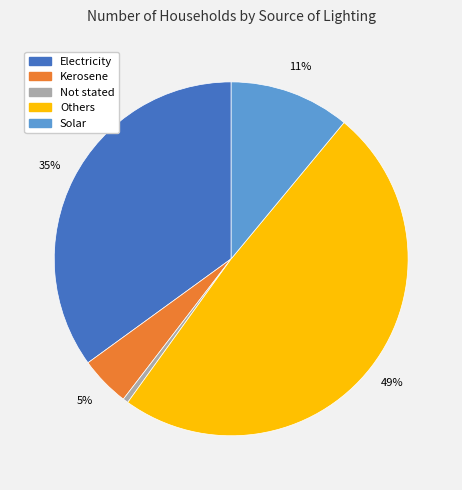

Which category has the biggest portion of the pie?

Others